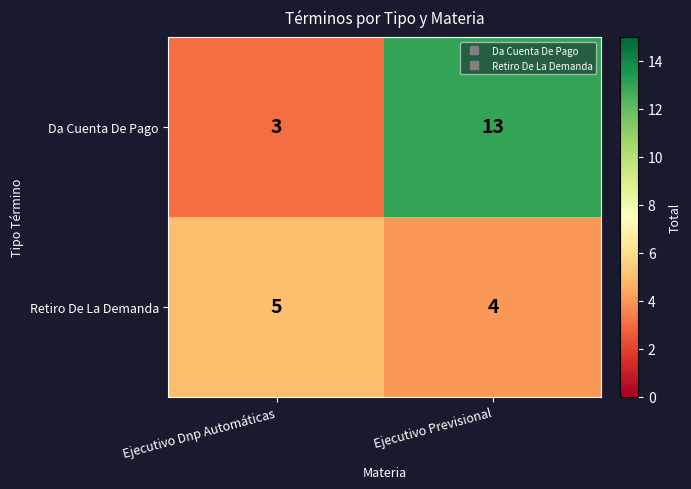

The value of Da Cuenta De Pago at Ejecutivo Dnp Automáticas is 5. True or false?

False